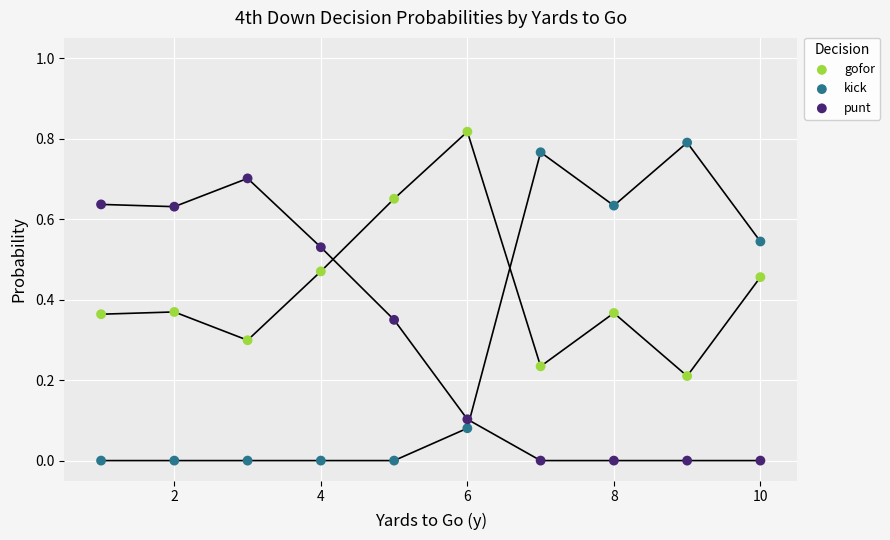

Across all data points, what is the range of X values (max minus min)?

9.0